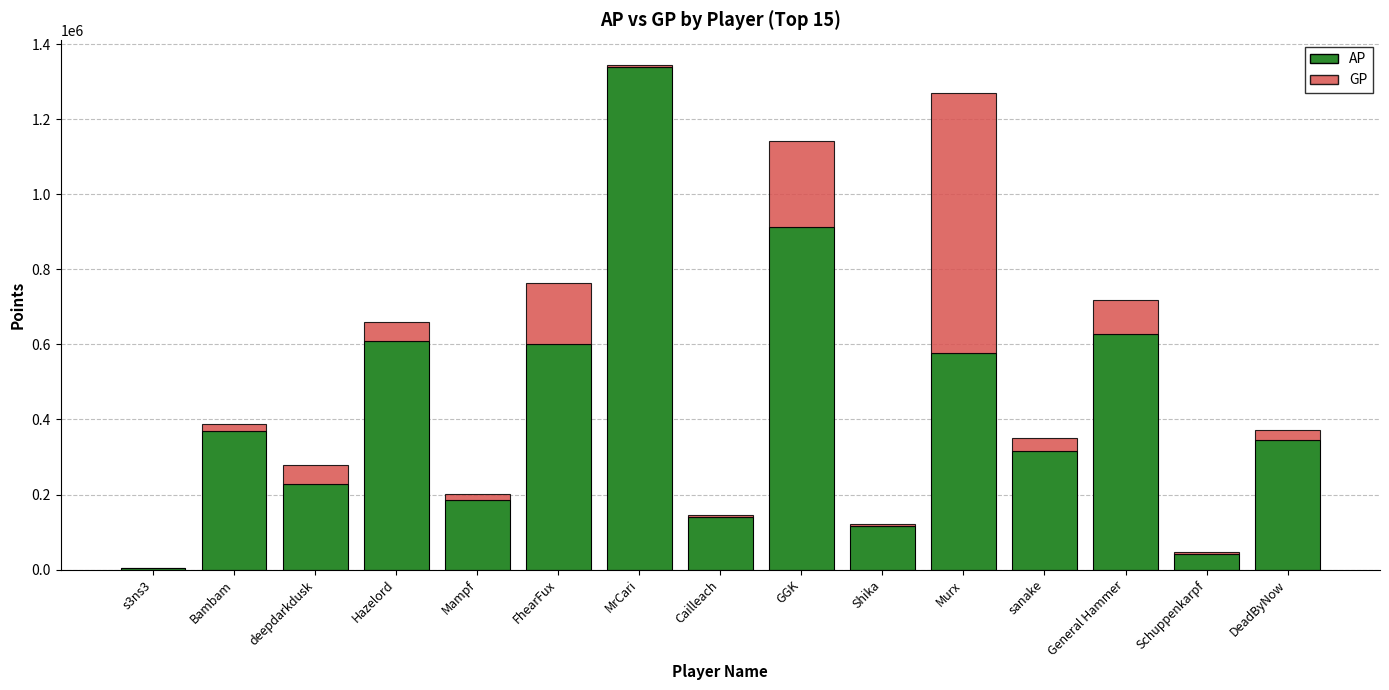

At which category is the sum across all series the highest?

MrCari